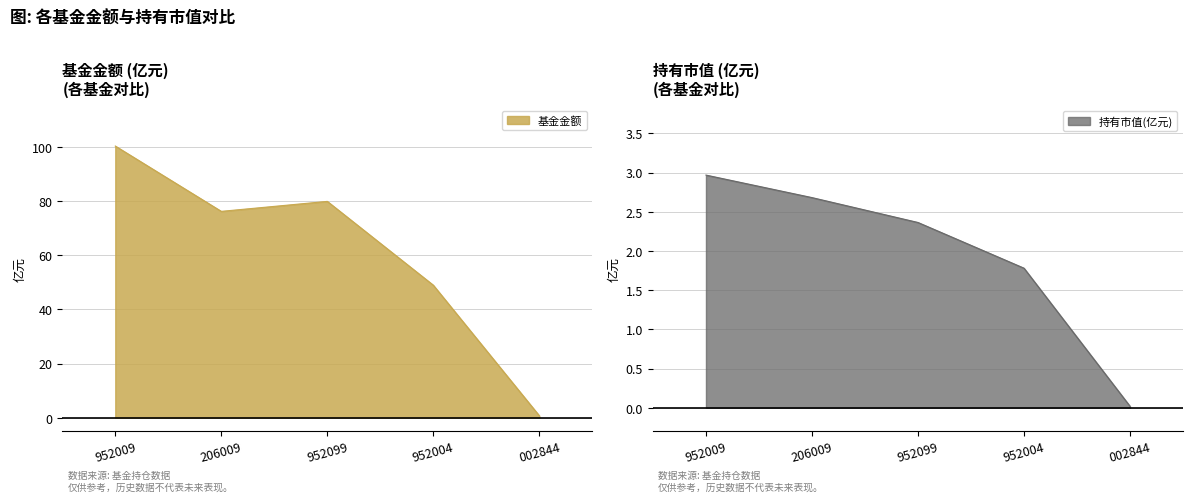

True or false: 基金金额 and 持有市值(亿元) cross at least once.

False